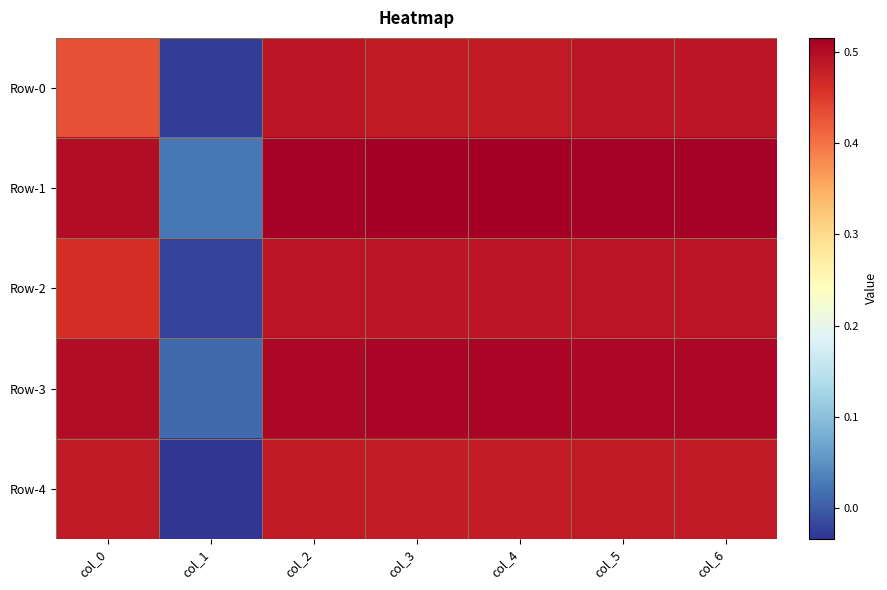

What is the greatest value displayed?

0.5